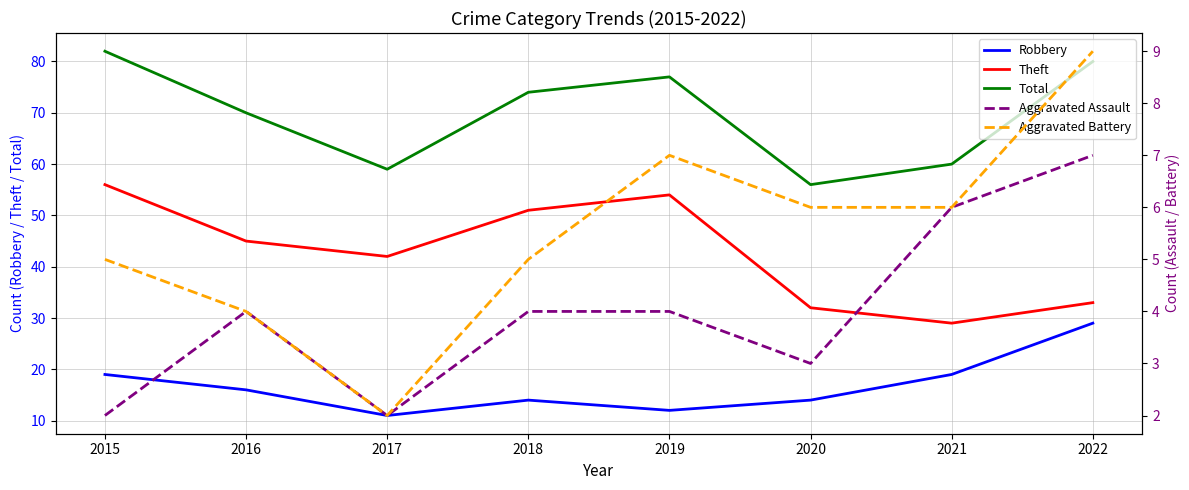

True or false: Theft and Aggravated Battery cross at least once.

False